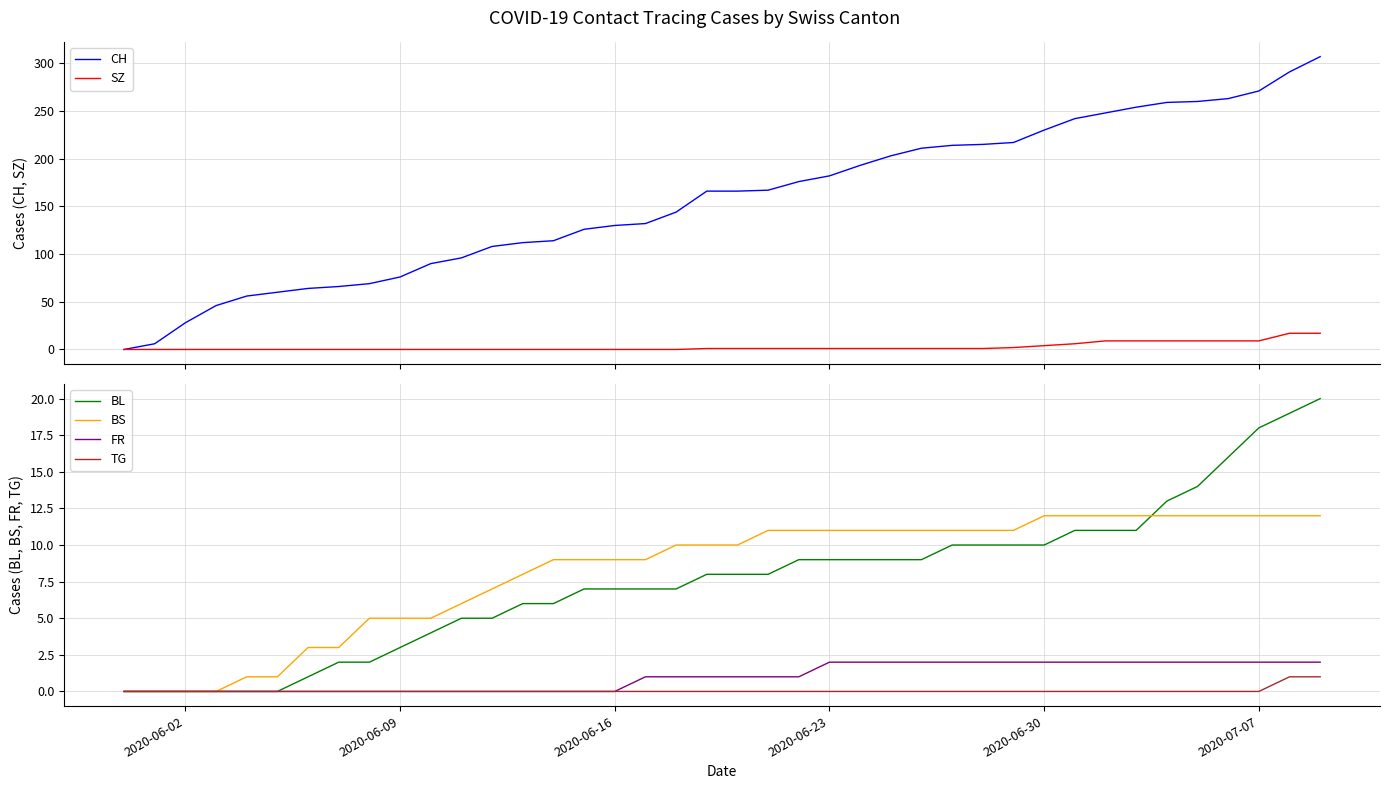

What is the maximum value for BL?

20